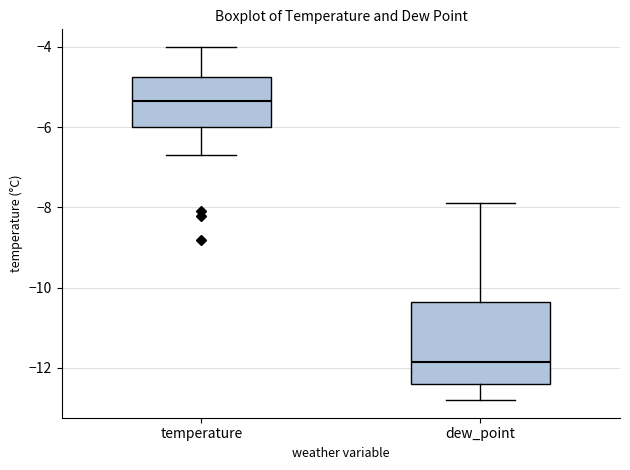

Which box's median line is the lowest?

dew_point